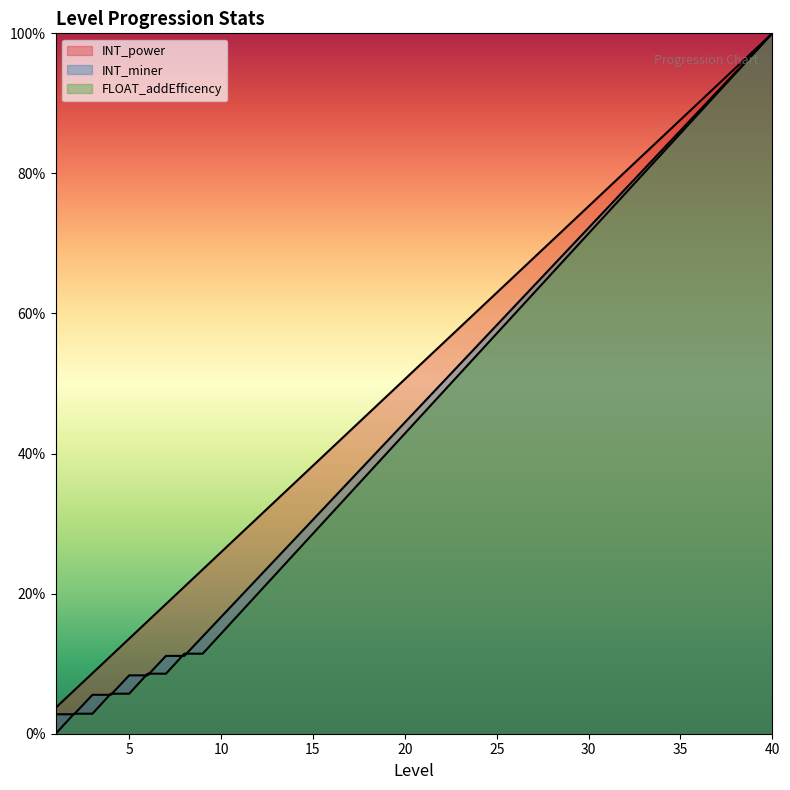

How many lines are shown in the chart?

3